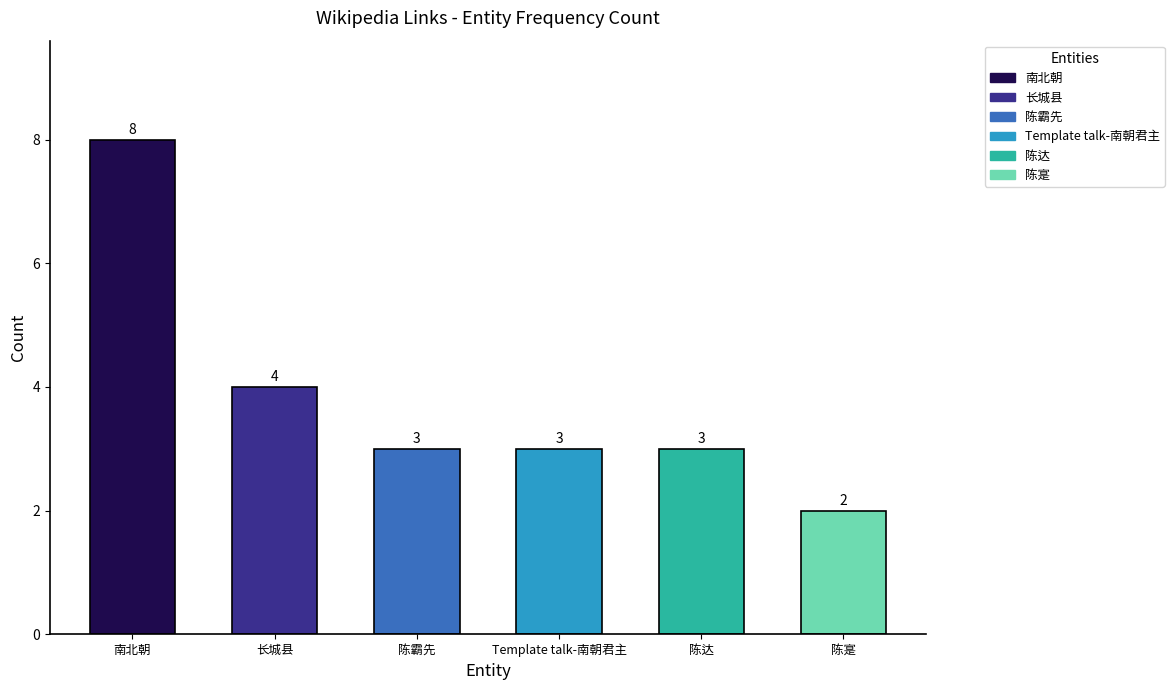

What is the difference between the maximum and minimum values?

6